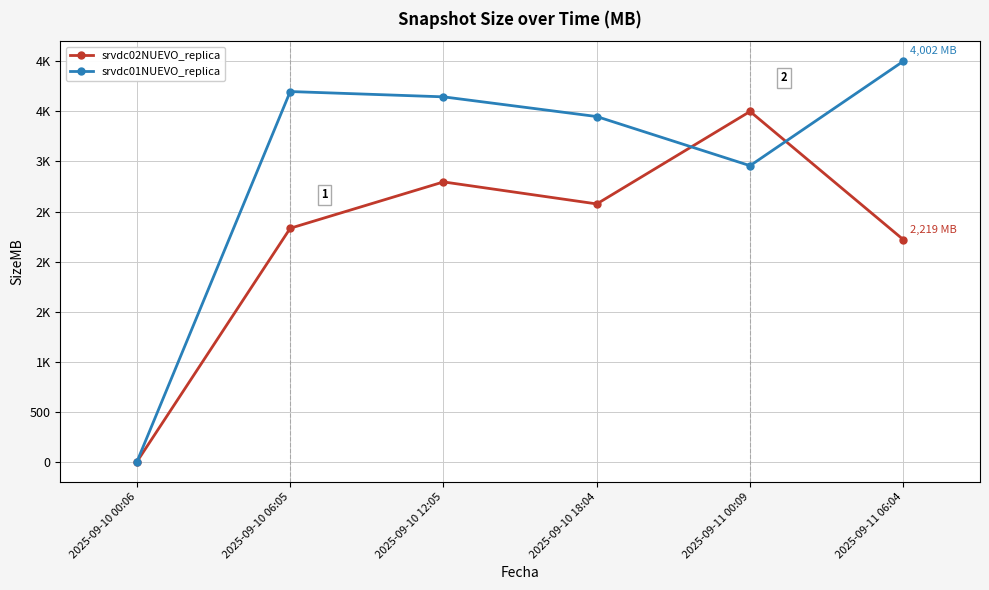

In srvdc02NUEVO_replica, how many points are lower than both neighbors (excluding endpoints)?

1